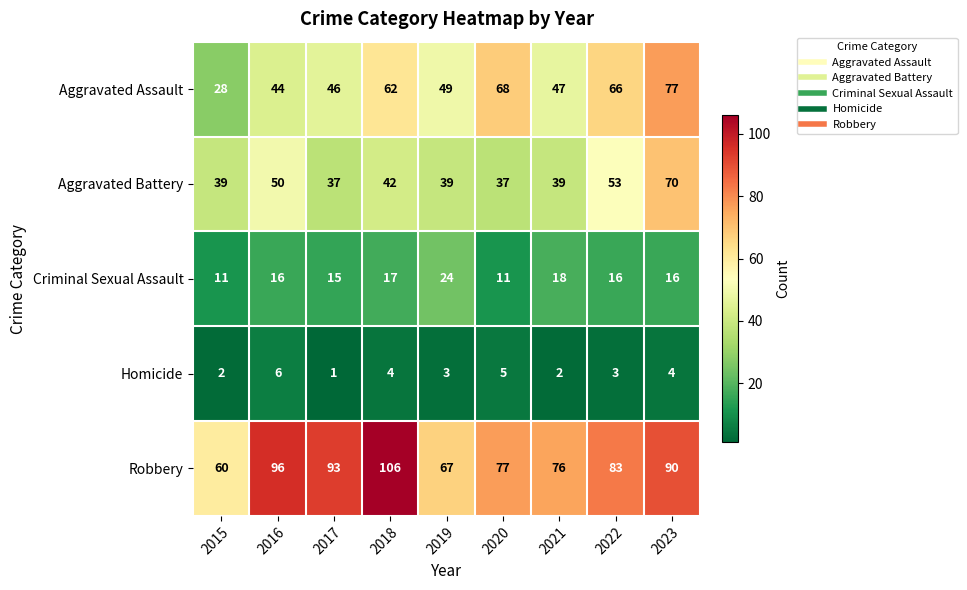

Which series has the largest range (max minus min)?

Aggravated Assault